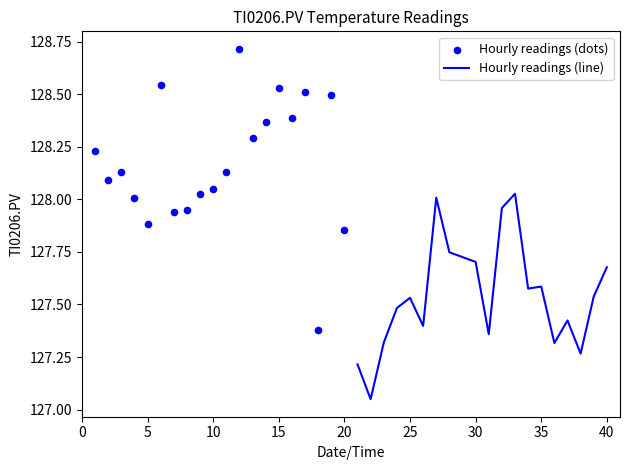

Which series has the largest Y range (max minus min)?

Hourly readings (dots)